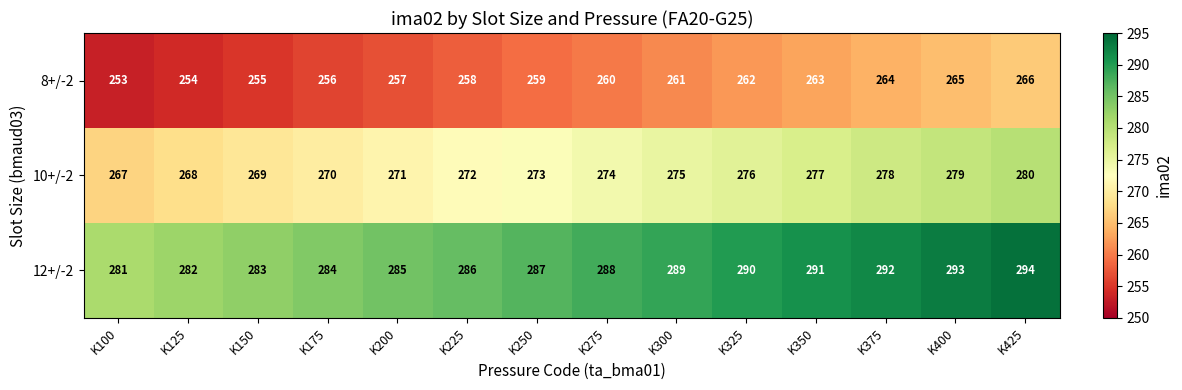

What is the difference between the highest and lowest values at K225?

28